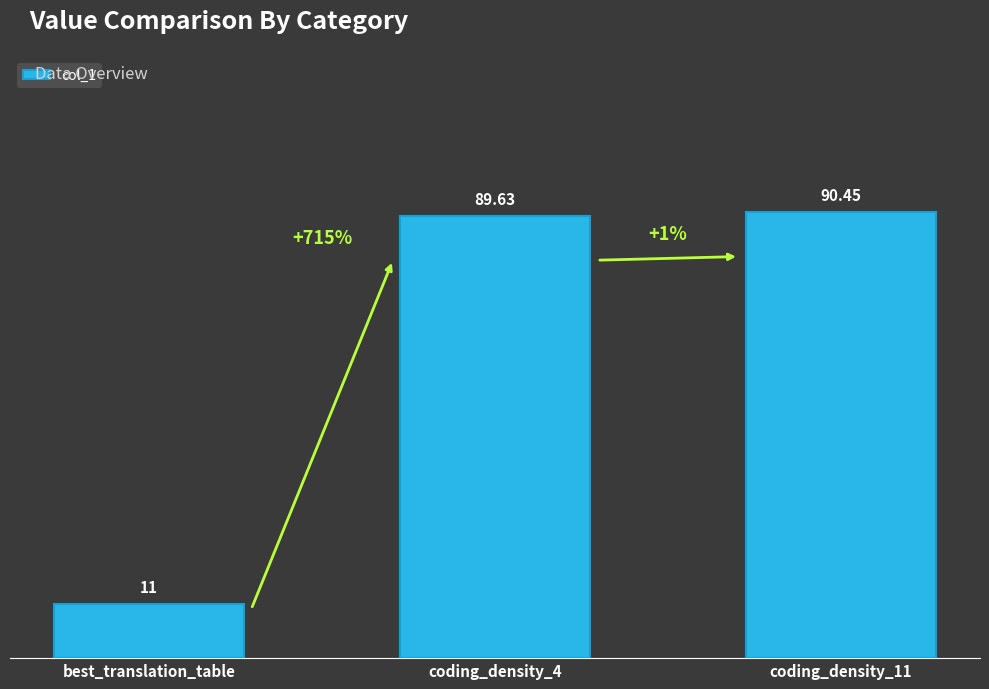

What is the label of the 2nd bar from the left?

coding_density_4